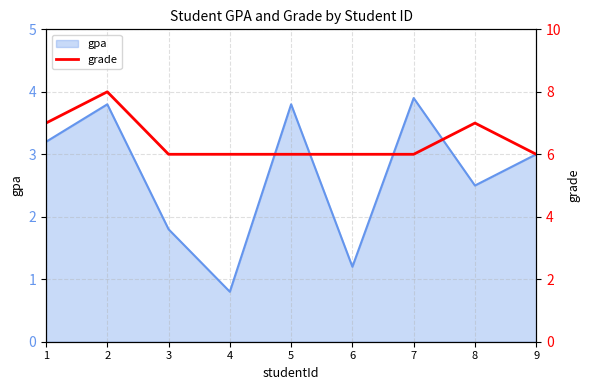

True or false: the data shows 4 at 6.

False